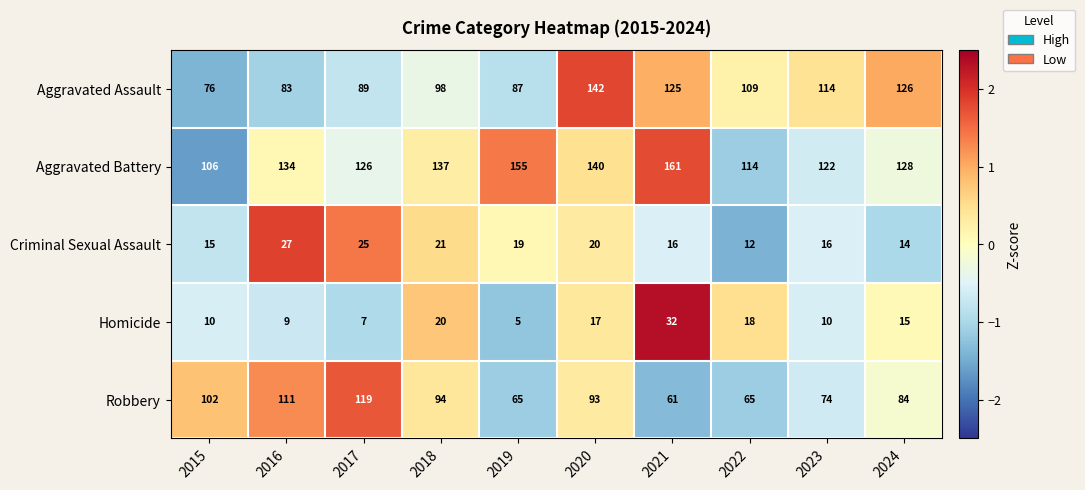

Is the value of Criminal Sexual Assault at 2024 greater than the value of Aggravated Battery at 2022?

No